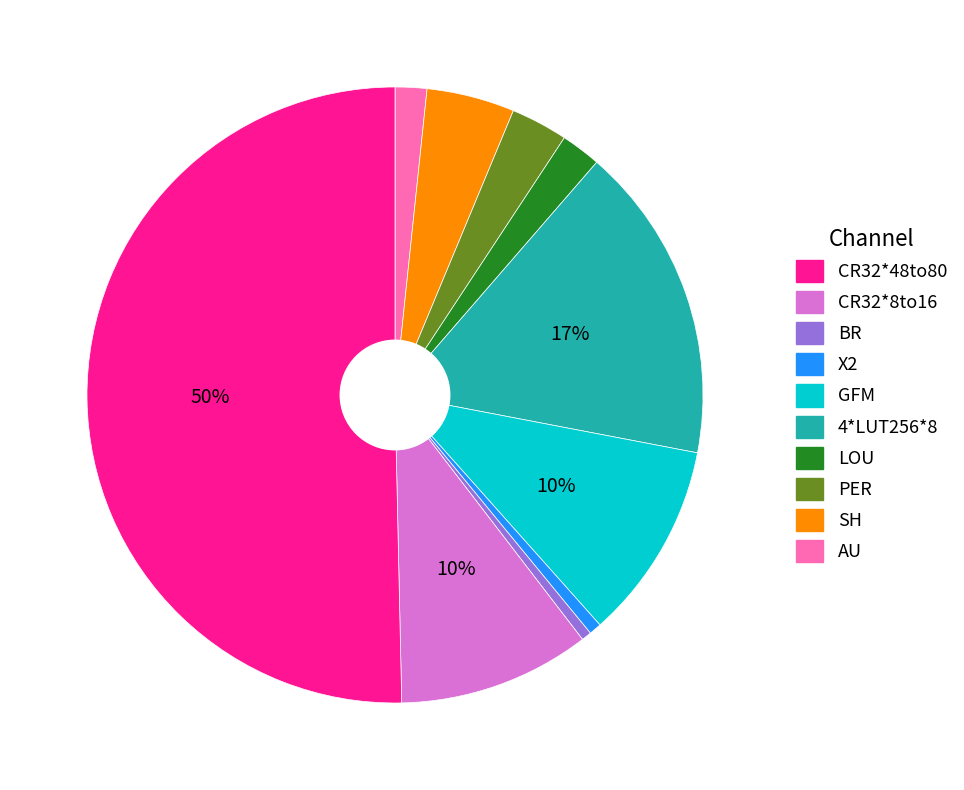

To the nearest percent, what is the average slice percentage?

10%